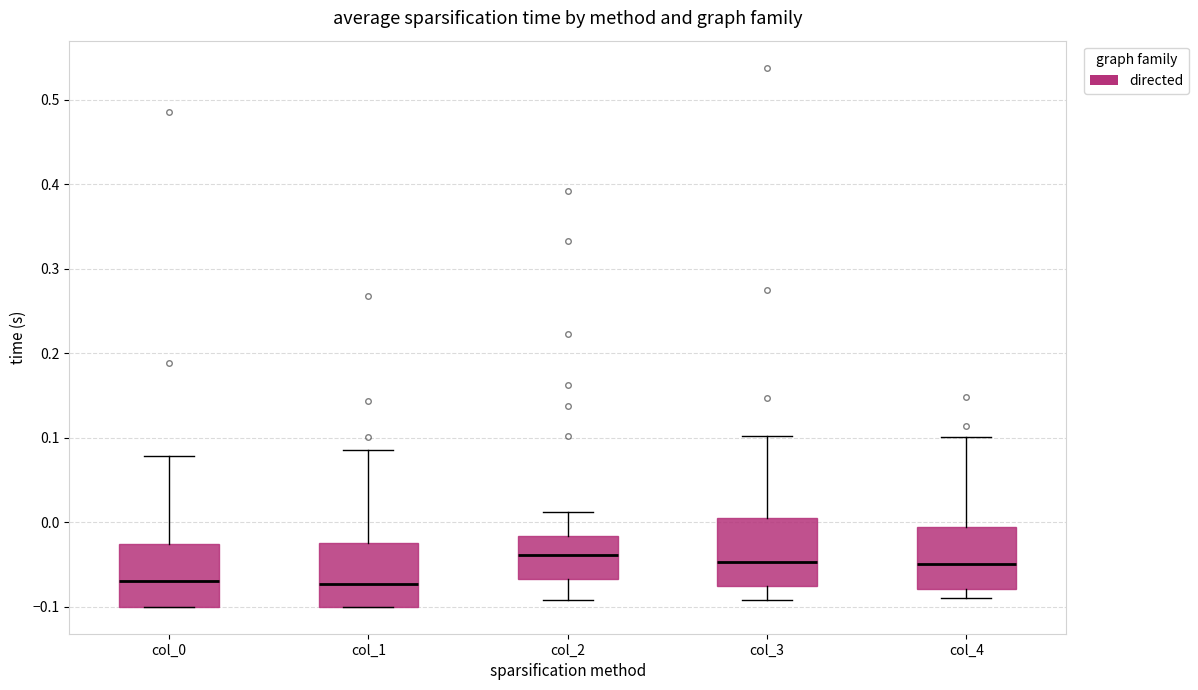

Reading left to right, read every box against the y-axis: the position of its median line, the range the box covers, and the ends of its whiskers. The values are not printed on the chart, so give them approximately, as read against the axis.

col_0: median -0.07, box -0.10 to -0.03, whiskers -0.10 to 0.08
col_1: median -0.07, box -0.10 to -0.02, whiskers -0.10 to 0.09
col_2: median -0.04, box -0.07 to -0.02, whiskers -0.09 to 0.01
col_3: median -0.05, box -0.07 to 0.01, whiskers -0.09 to 0.10
col_4: median -0.05, box -0.08 to -0.01, whiskers -0.09 to 0.10